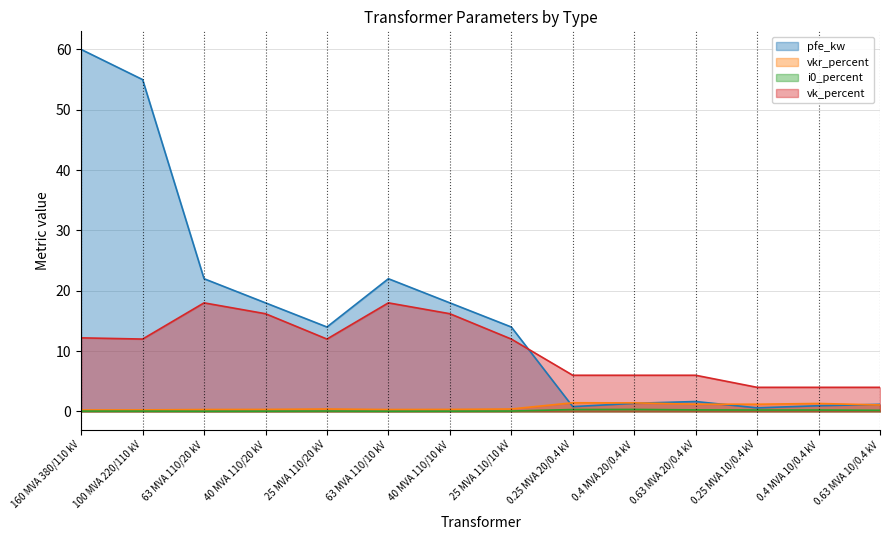

Reading left to right, what are all the values shown in this chart?

pfe_kw: 160 MVA 380/110 kV=60.0	100 MVA 220/110 kV=55.0	63 MVA 110/20 kV=22.0	40 MVA 110/20 kV=18.0	25 MVA 110/20 kV=14.0	63 MVA 110/10 kV=22.0	40 MVA 110/10 kV=18.0	25 MVA 110/10 kV=14.0	0.25 MVA 20/0.4 kV=0.8	0.4 MVA 20/0.4 kV=1.4	0.63 MVA 20/0.4 kV=1.6	0.25 MVA 10/0.4 kV=0.6	0.4 MVA 10/0.4 kV=0.9	0.63 MVA 10/0.4 kV=1.2
vkr_percent: 160 MVA 380/110 kV=0.2	100 MVA 220/110 kV=0.3	63 MVA 110/20 kV=0.3	40 MVA 110/20 kV=0.3	25 MVA 110/20 kV=0.4	63 MVA 110/10 kV=0.3	40 MVA 110/10 kV=0.3	25 MVA 110/10 kV=0.4	0.25 MVA 20/0.4 kV=1.4	0.4 MVA 20/0.4 kV=1.4	0.63 MVA 20/0.4 kV=1.2	0.25 MVA 10/0.4 kV=1.2	0.4 MVA 10/0.4 kV=1.3	0.63 MVA 10/0.4 kV=1.1
i0_percent: 160 MVA 380/110 kV=0.1	100 MVA 220/110 kV=0.1	63 MVA 110/20 kV=0.0	40 MVA 110/20 kV=0.1	25 MVA 110/20 kV=0.1	63 MVA 110/10 kV=0.0	40 MVA 110/10 kV=0.1	25 MVA 110/10 kV=0.1	0.25 MVA 20/0.4 kV=0.3	0.4 MVA 20/0.4 kV=0.3	0.63 MVA 20/0.4 kV=0.3	0.25 MVA 10/0.4 kV=0.2	0.4 MVA 10/0.4 kV=0.2	0.63 MVA 10/0.4 kV=0.2
vk_percent: 160 MVA 380/110 kV=12.2	100 MVA 220/110 kV=12.0	63 MVA 110/20 kV=18.0	40 MVA 110/20 kV=16.2	25 MVA 110/20 kV=12.0	63 MVA 110/10 kV=18.0	40 MVA 110/10 kV=16.2	25 MVA 110/10 kV=12.0	0.25 MVA 20/0.4 kV=6.0	0.4 MVA 20/0.4 kV=6.0	0.63 MVA 20/0.4 kV=6.0	0.25 MVA 10/0.4 kV=4.0	0.4 MVA 10/0.4 kV=4.0	0.63 MVA 10/0.4 kV=4.0